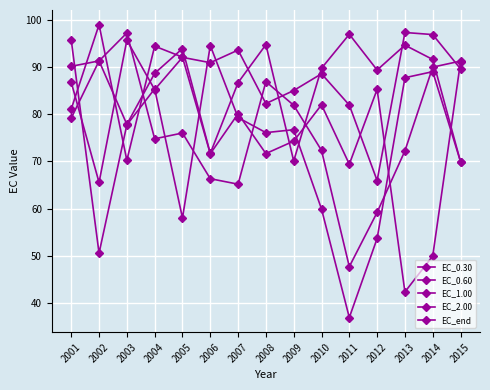

How many lines are shown in the chart?

5